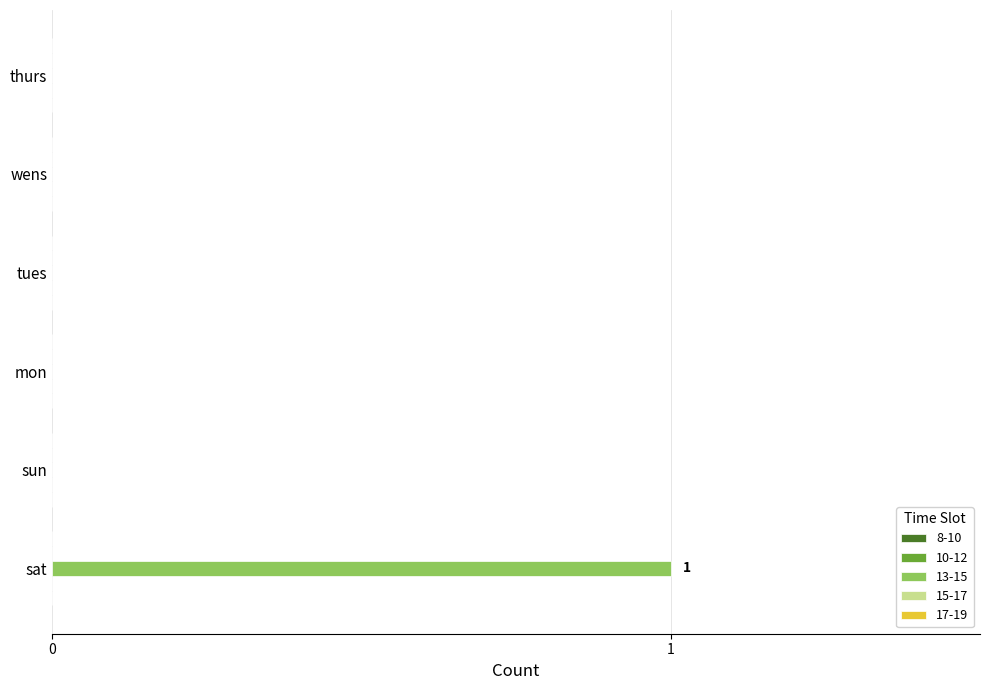

What is the greatest value displayed?

1